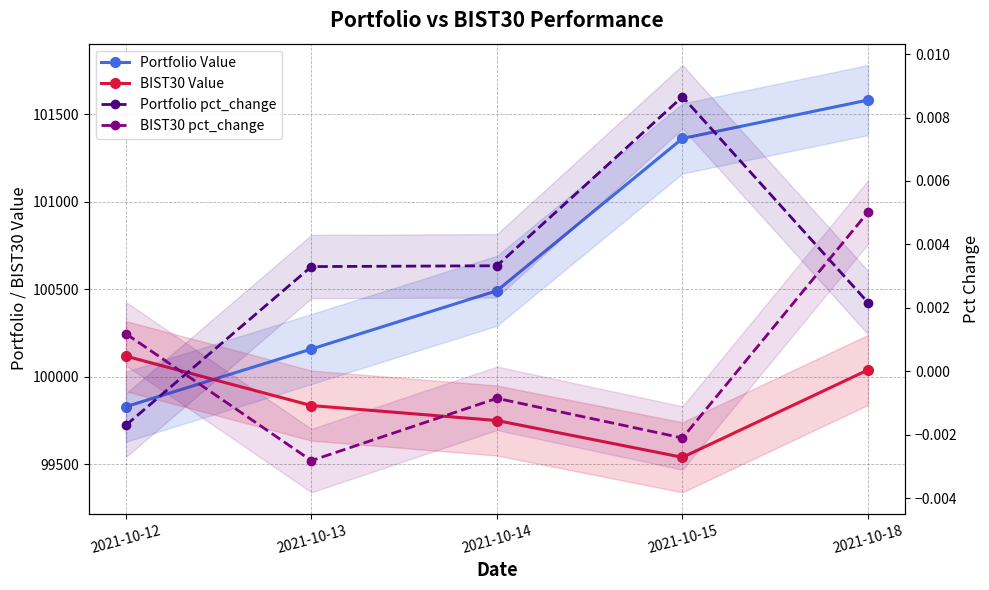

What is the total value across all series at 2021-10-12?

199947.7